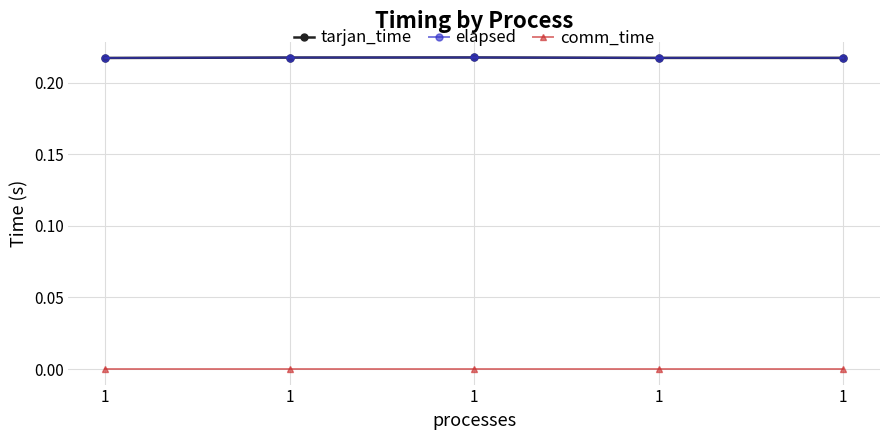

True or false: tarjan_time and comm_time intersect in this chart.

False